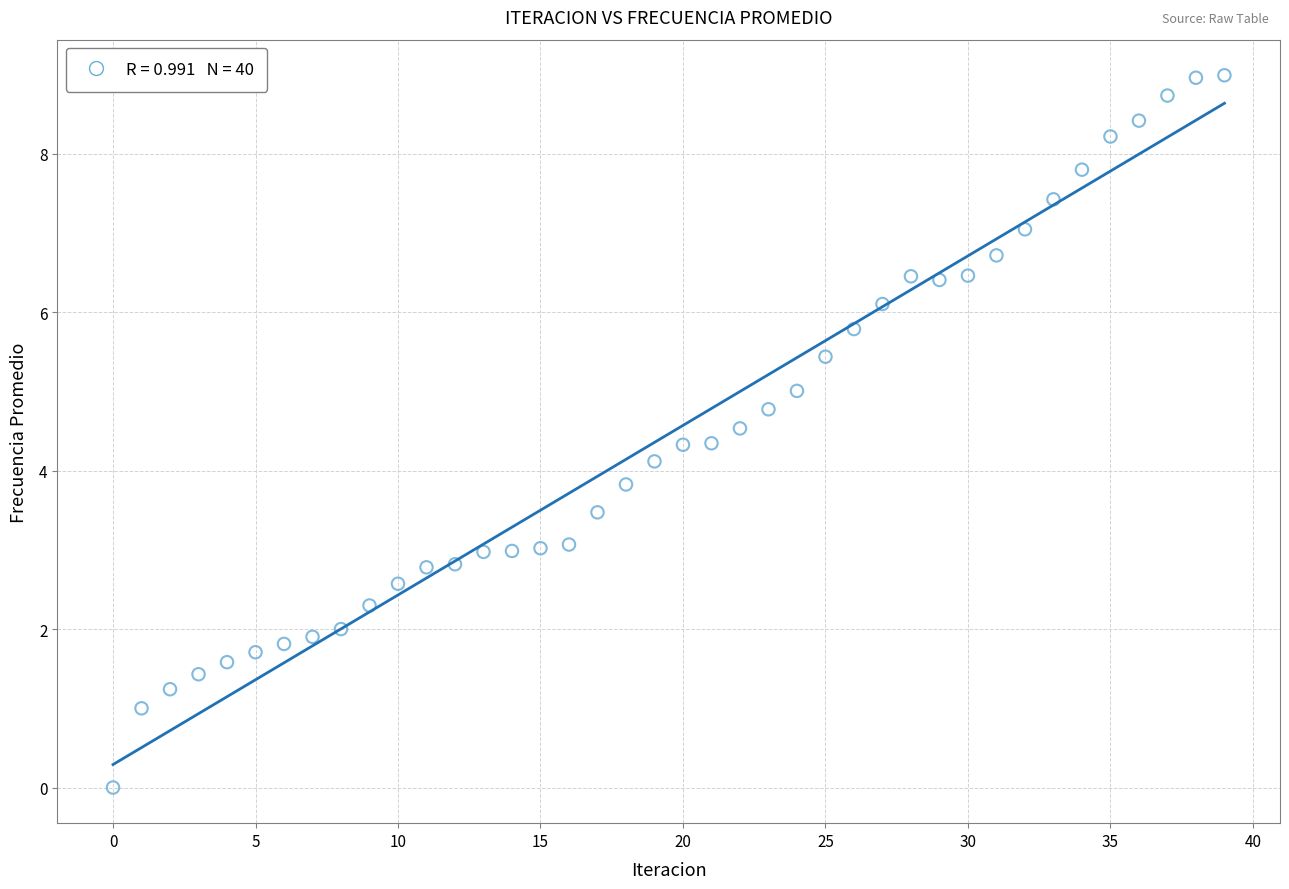

What is the range of Y values (max minus min)?

9.0